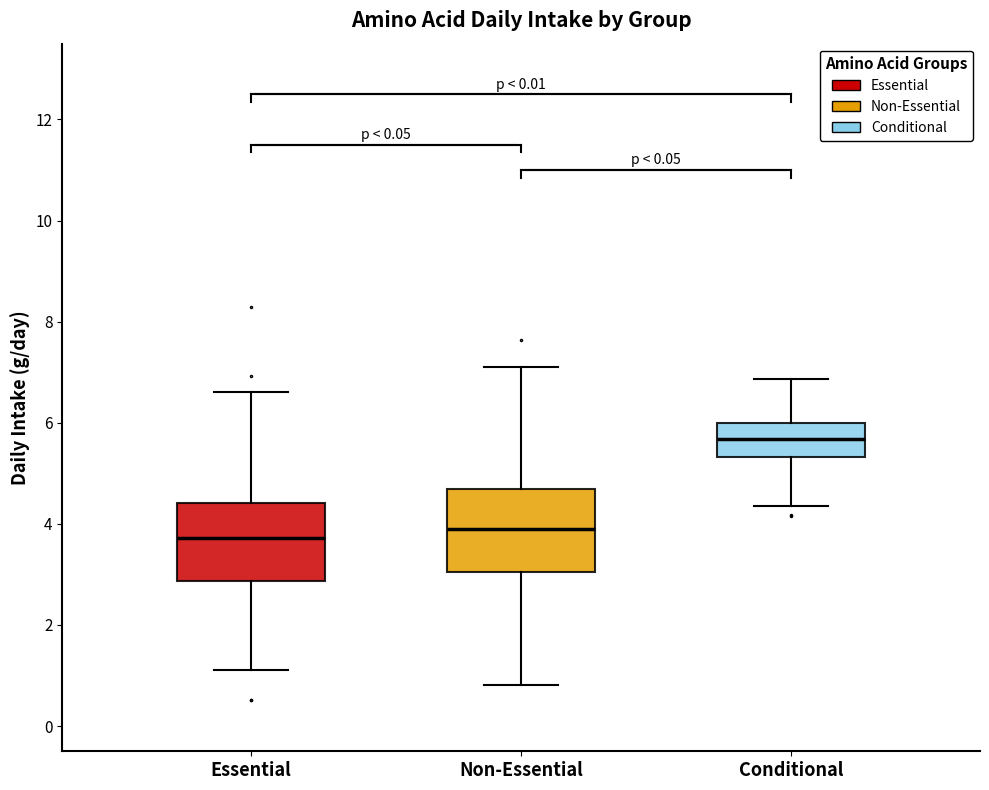

Reading left to right, transcribe this box plot: for each box, give where its median line is, the range the box spans, and where its two whiskers end, as read against the y-axis. The values are not printed on the chart, so give them approximately, as read against the axis.

Essential: median 3.8, box 2.8 to 4.4, whiskers 1.2 to 6.6
Non-Essential: median 3.8, box 3.0 to 4.6, whiskers 0.8 to 7.0
Conditional: median 5.6, box 5.4 to 6.0, whiskers 4.4 to 6.8